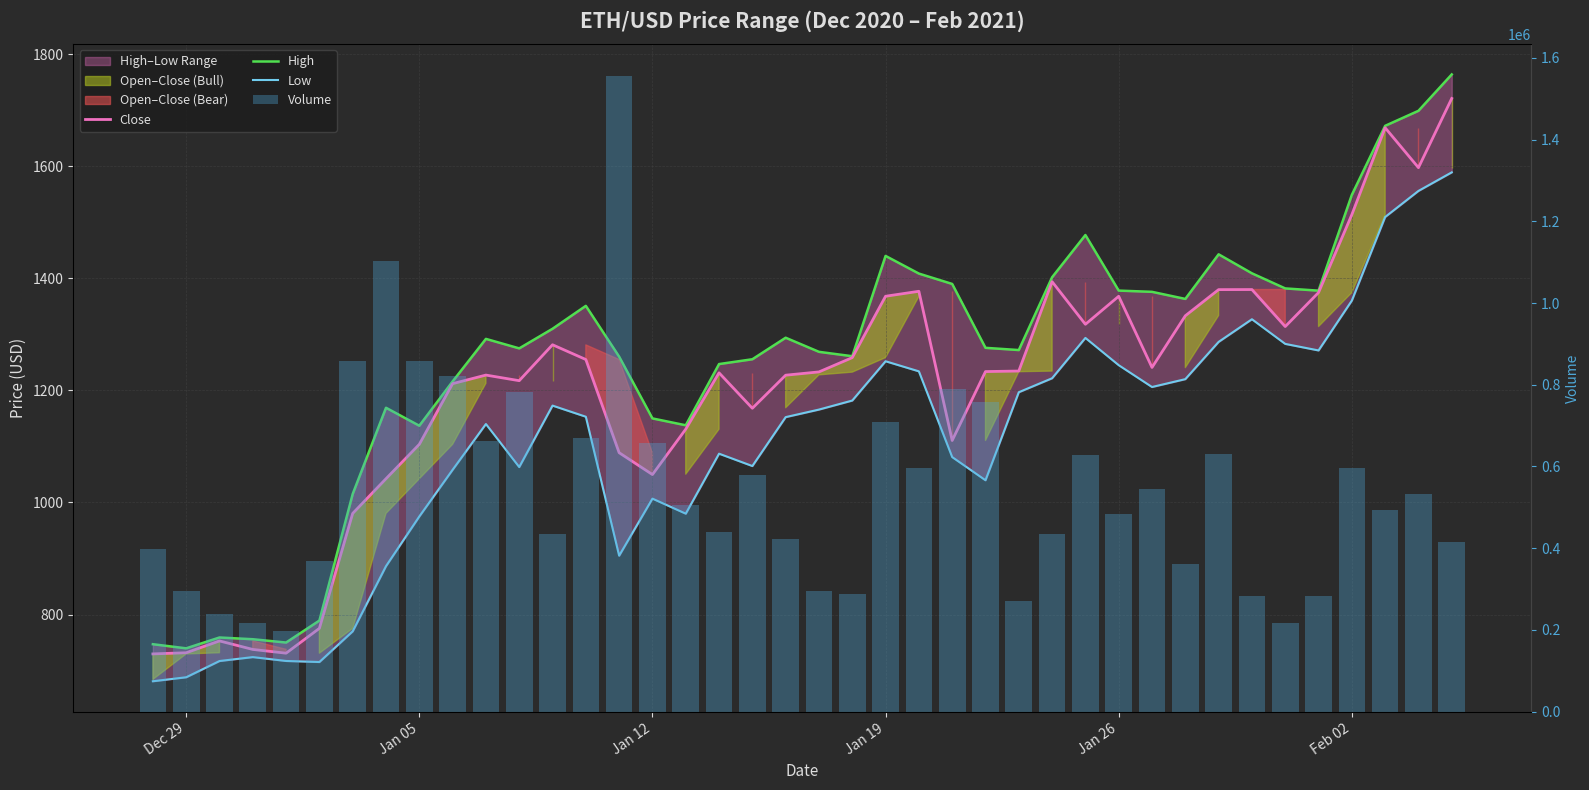

Which series has the largest range (max minus min)?

Volume